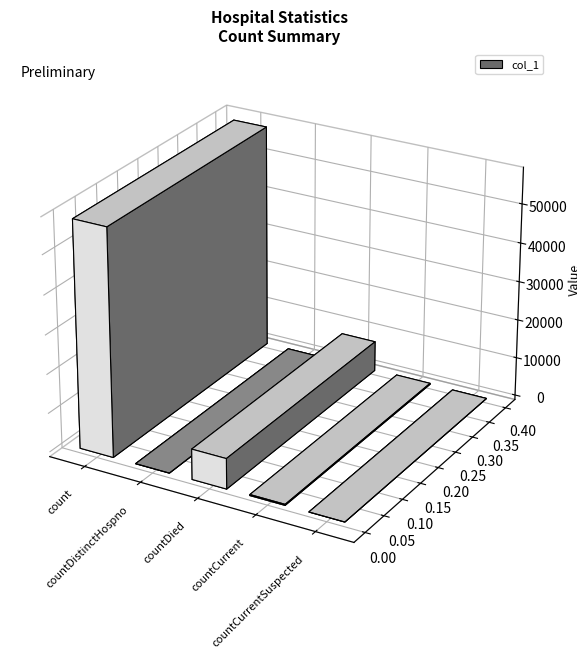

Reading left to right, what are all the values shown in this chart?

58046	0	7802	266	0